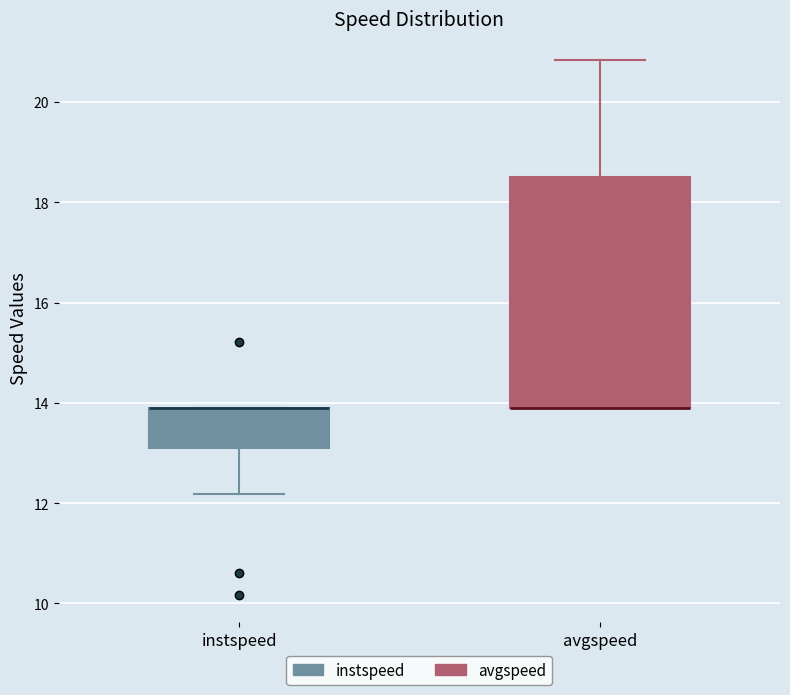

Where is the lower edge of the box for instspeed on the y-axis? The values are not printed on the chart, so give them approximately, as read against the axis.

13.0